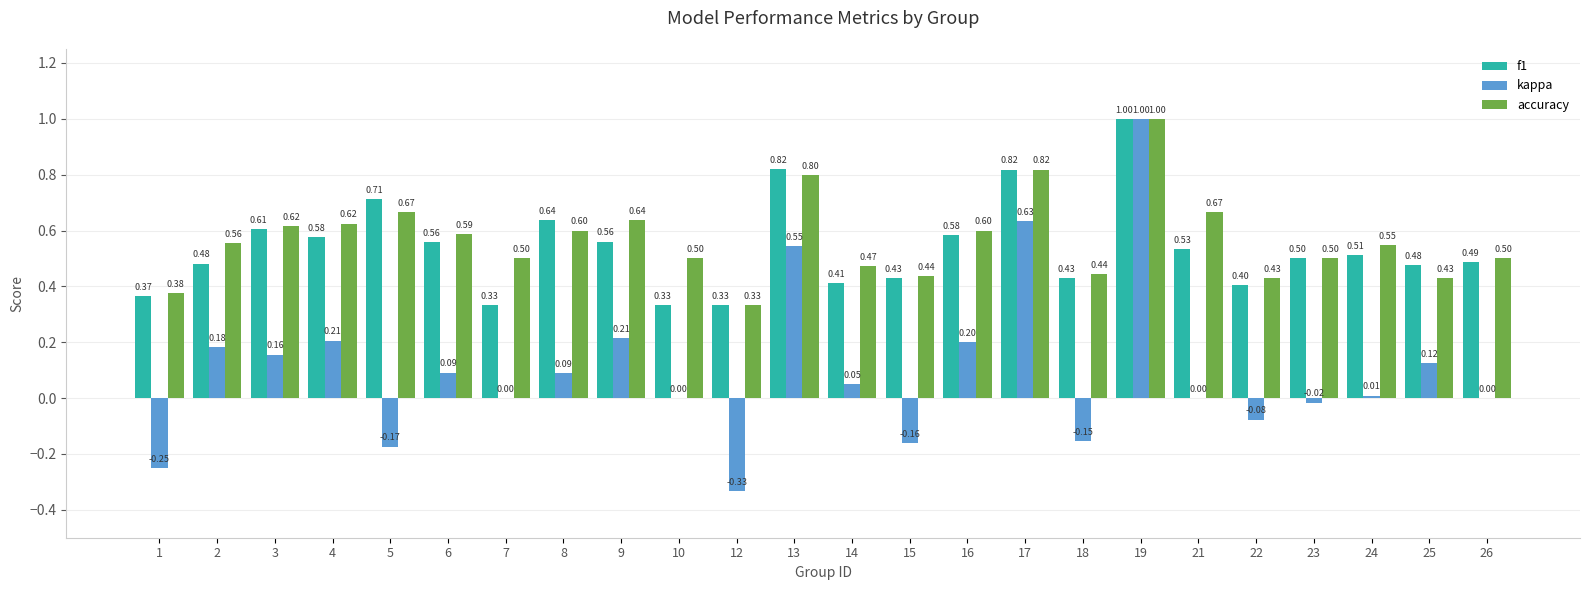

Is the value of kappa at 12 greater than the value of accuracy at 24?

No